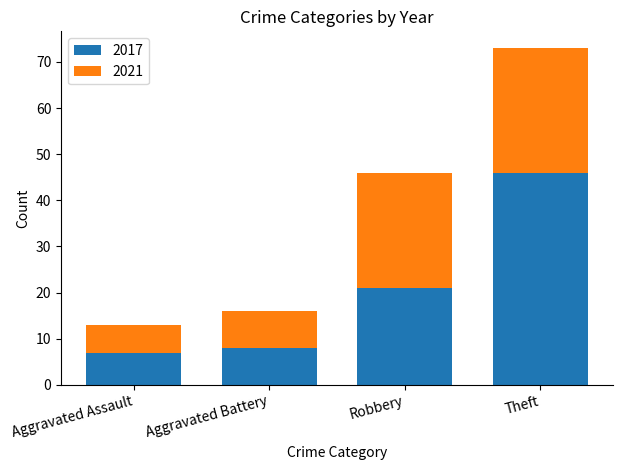

What is the sum of the 2017 values at Theft and Aggravated Assault?

53